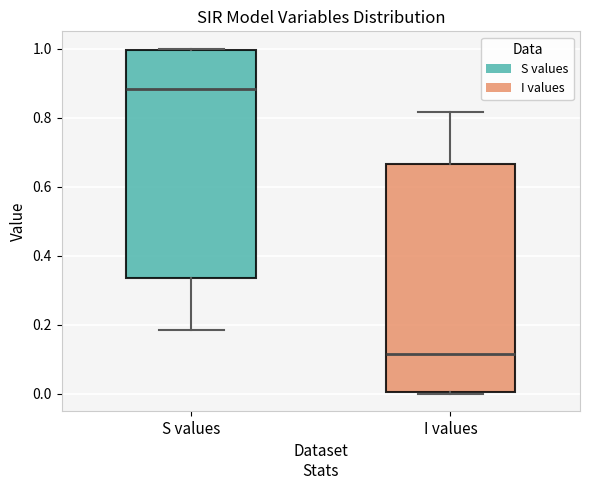

Where is the lower edge of the box for I values on the y-axis? The values are not printed on the chart, so give them approximately, as read against the axis.

0.00